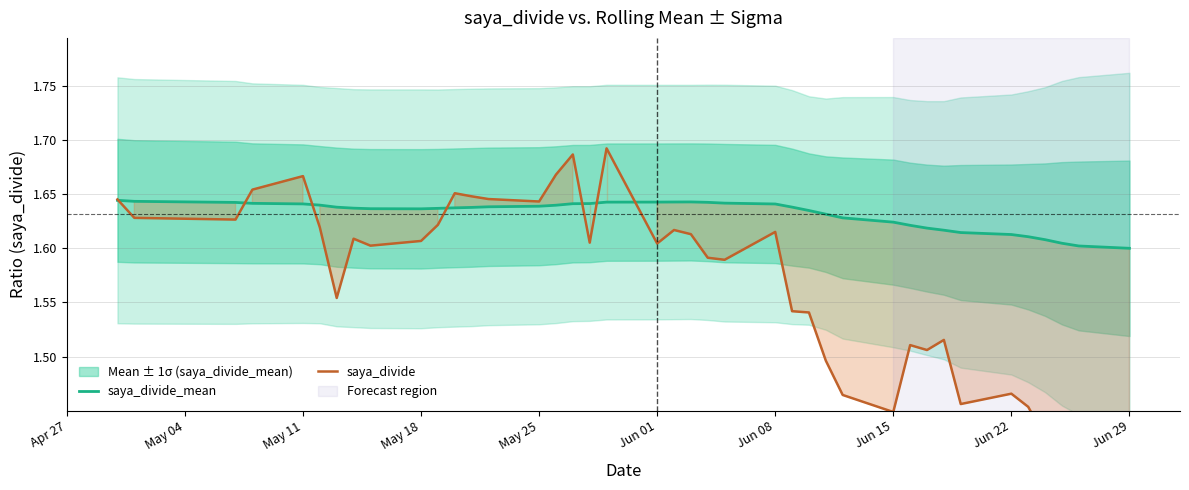

True or false: saya_divide_mean has a value of 0.7 at Jun 15.

False